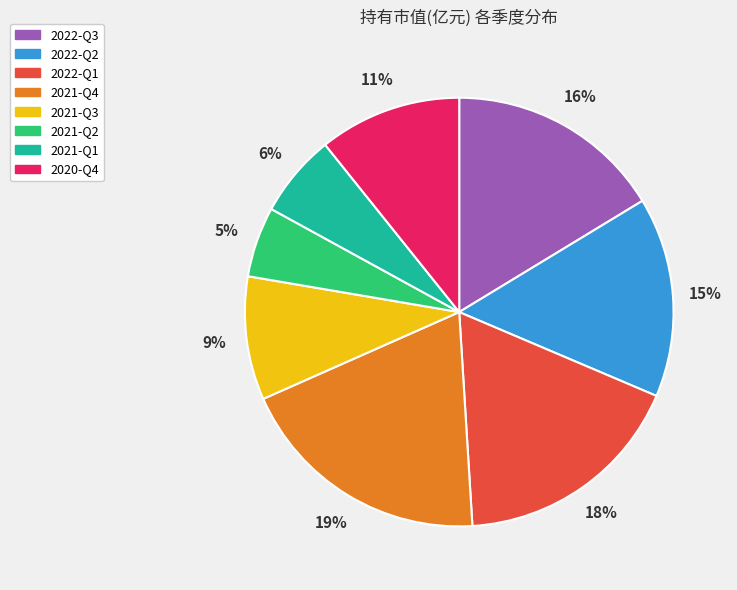

Between 2021-Q4 and 2021-Q2, which is larger?

2021-Q4